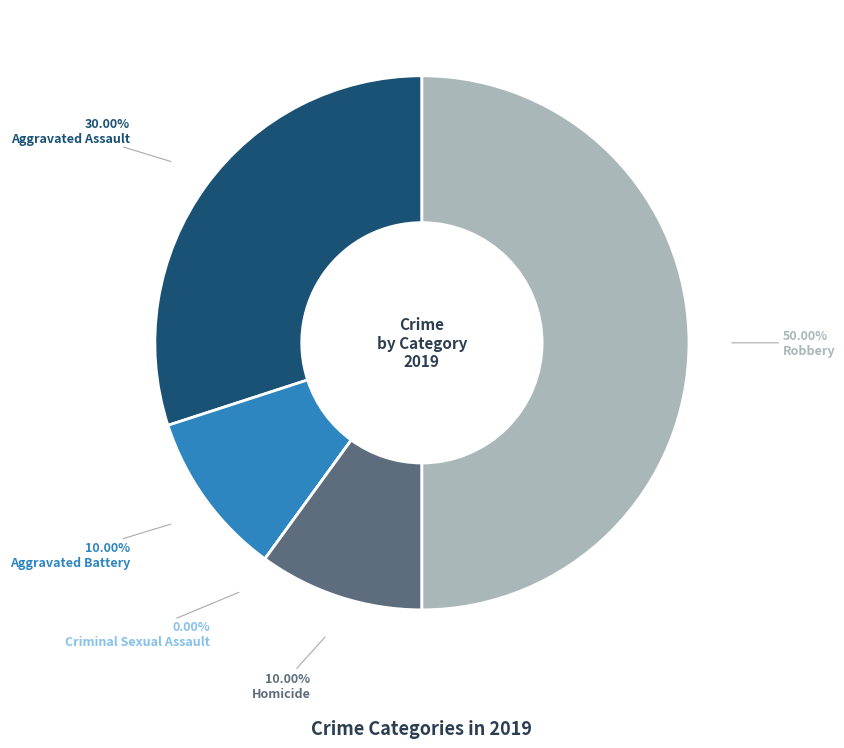

Is Aggravated Battery the majority of the pie?

No